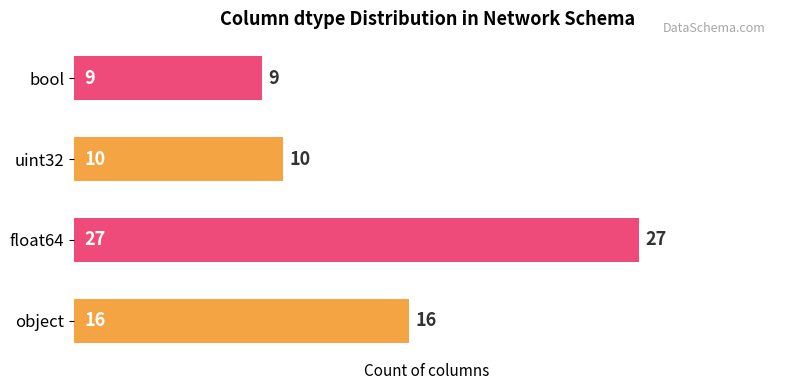

Reading bottom to top, list all the values displayed in this chart.

object=16	float64=27	uint32=10	bool=9